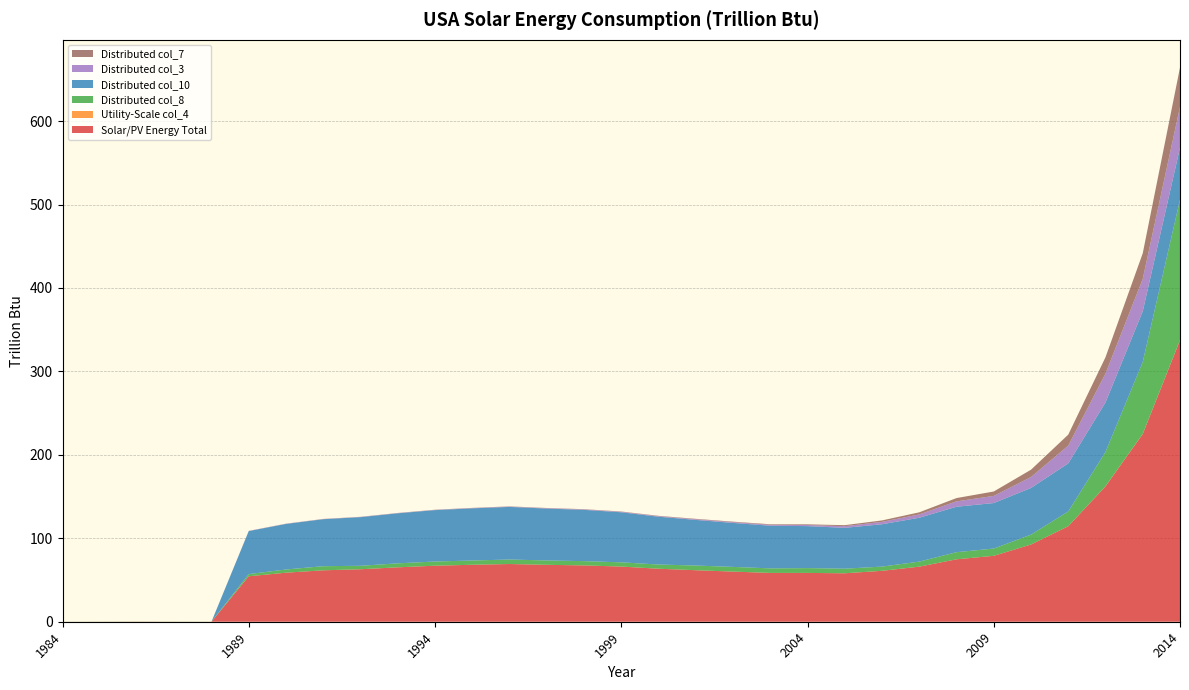

Reading left to right, transcribe all the data shown in this chart.

Solar/PV Energy Total: 1984=0.1	1985=0.1	1986=0.1	1987=0.1	1988=0.1	1989=54.5	1990=58.8	1991=61.6	1992=62.9	1993=65.2	1994=67.2	1995=68.3	1996=69.2	1997=68.2	1998=67.5	1999=66.1	2000=63.5	2001=61.8	2002=60.1	2003=58.5	2004=58.5	2005=58.1	2006=61.0	2007=66.0	2008=74.8	2009=79.0	2010=92.5	2011=114.5	2012=162.2	2013=225.0	2014=337.4
Utility-Scale col_4: 1984=0.0	1985=0.0	1986=0.0	1987=0.0	1988=0.0	1989=0.0	1990=0.0	1991=0.0	1992=0.0	1993=0.0	1994=0.0	1995=0.0	1996=0.0	1997=0.0	1998=0.0	1999=0.0	2000=0.0	2001=0.0	2002=0.0	2003=0.0	2004=0.0	2005=0.0	2006=0.0	2007=0.0	2008=0.0	2009=0.0	2010=0.0	2011=0.1	2012=0.1	2013=0.2	2014=0.2
Distributed col_8: 1984=0.1	1985=0.1	1986=0.1	1987=0.1	1988=0.1	1989=2.6	1990=3.8	1991=4.9	1992=4.1	1993=4.8	1994=5.0	1995=5.1	1996=5.4	1997=5.2	1998=5.1	1999=5.1	2000=5.0	2001=5.6	2002=5.6	2003=5.4	2004=5.8	2005=5.5	2006=5.0	2007=6.0	2008=8.5	2009=8.7	2010=11.8	2011=17.7	2012=41.2	2013=86.2	2014=168.2
Distributed col_10: 1984=0.0	1985=0.0	1986=0.0	1987=0.0	1988=0.0	1989=51.5	1990=54.6	1991=56.3	1992=58.3	1993=60.0	1994=61.6	1995=62.5	1996=63.1	1997=62.2	1998=61.5	1999=60.0	2000=57.3	2001=54.7	2002=52.7	2003=51.1	2004=50.3	2005=49.0	2006=50.8	2007=52.6	2008=54.5	2009=54.6	2010=55.9	2011=57.6	2012=59.3	2013=60.7	2014=62.4
Distributed col_3: 1984=0.0	1985=0.0	1986=0.0	1987=0.0	1988=0.0	1989=0.2	1990=0.2	1991=0.2	1992=0.2	1993=0.3	1994=0.3	1995=0.3	1996=0.4	1997=0.4	1998=0.5	1999=0.6	2000=0.7	2001=0.8	2002=0.9	2003=1.1	2004=1.3	2005=2.0	2006=2.9	2007=4.0	2008=6.4	2009=8.6	2010=13.1	2011=21.3	2012=34.6	2013=38.8	2014=48.9
Distributed col_7: 1984=0.0	1985=0.0	1986=0.0	1987=0.0	1988=0.0	1989=0.1	1990=0.1	1991=0.1	1992=0.1	1993=0.2	1994=0.2	1995=0.2	1996=0.2	1997=0.3	1998=0.3	1999=0.3	2000=0.4	2001=0.5	2002=0.6	2003=0.7	2004=0.8	2005=1.2	2006=1.8	2007=2.5	2008=4.0	2009=5.3	2010=8.8	2011=13.2	2012=19.6	2013=30.7	2014=47.0